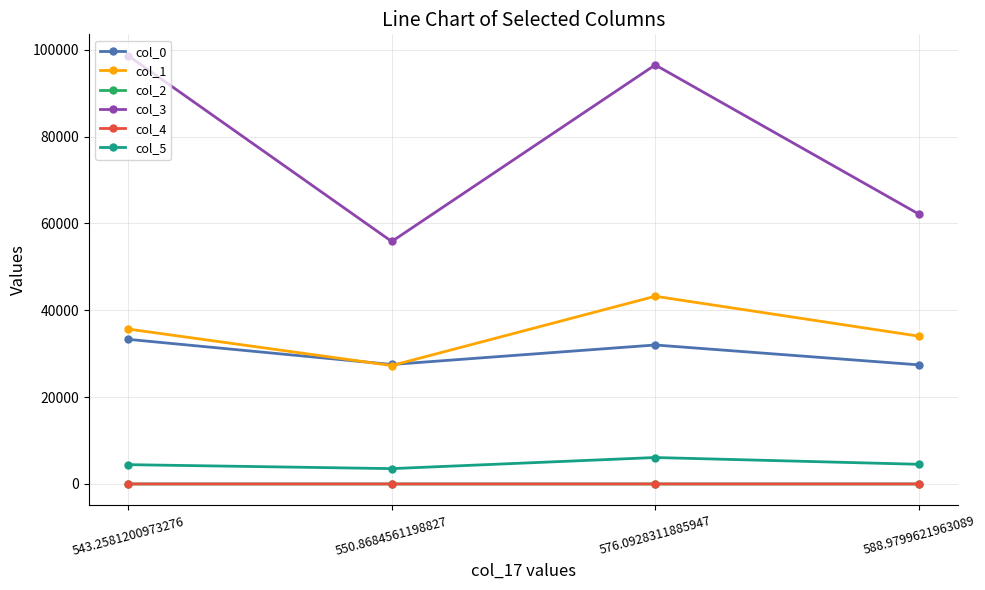

What is the approximate value of col_4 at 588.9799621963089?

1.1